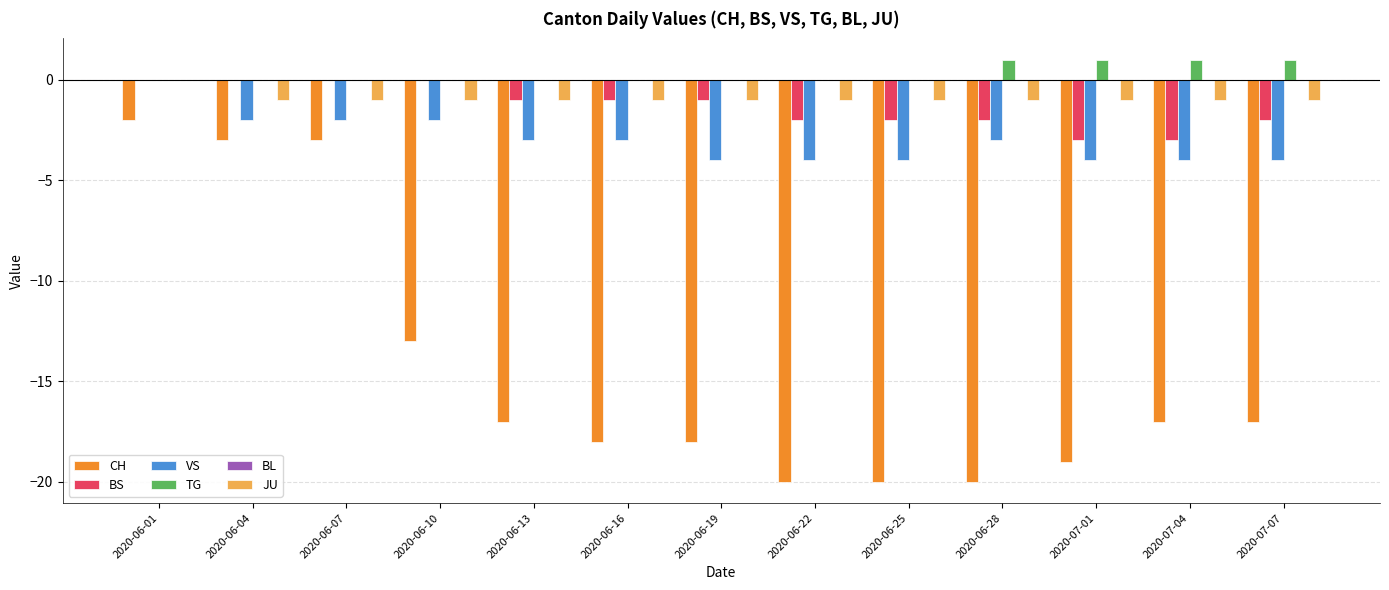

What is the sum of the VS values at 2020-06-19 and 2020-06-10?

-6